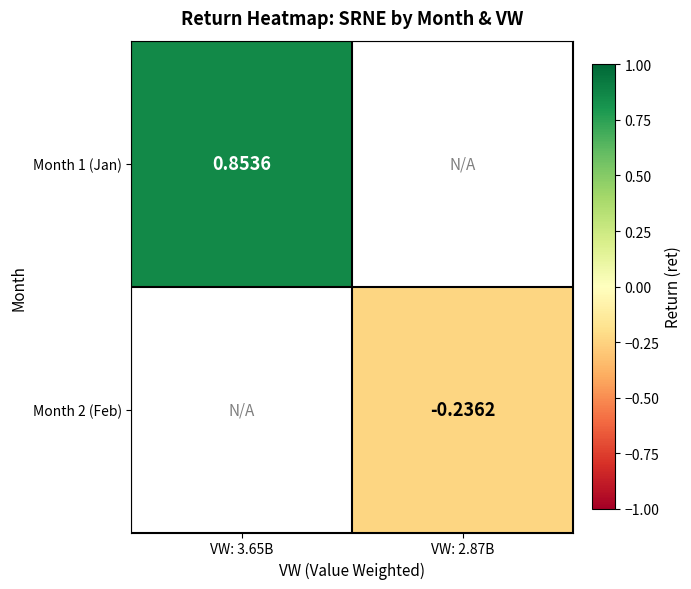

How many values in Month 1 (Jan) are above zero?

1